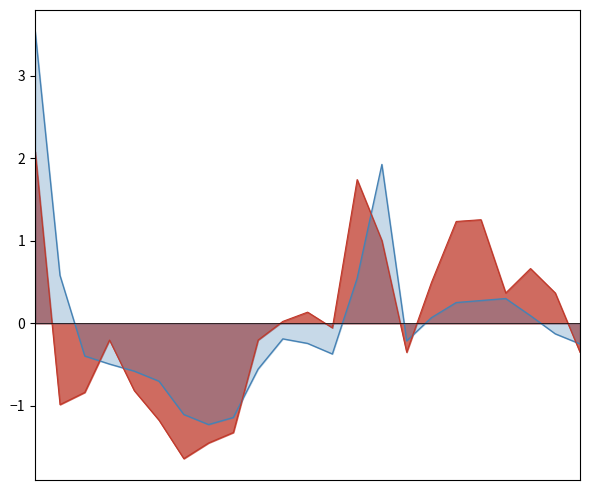

At which category is the sum across all series the highest?

2021-03-17